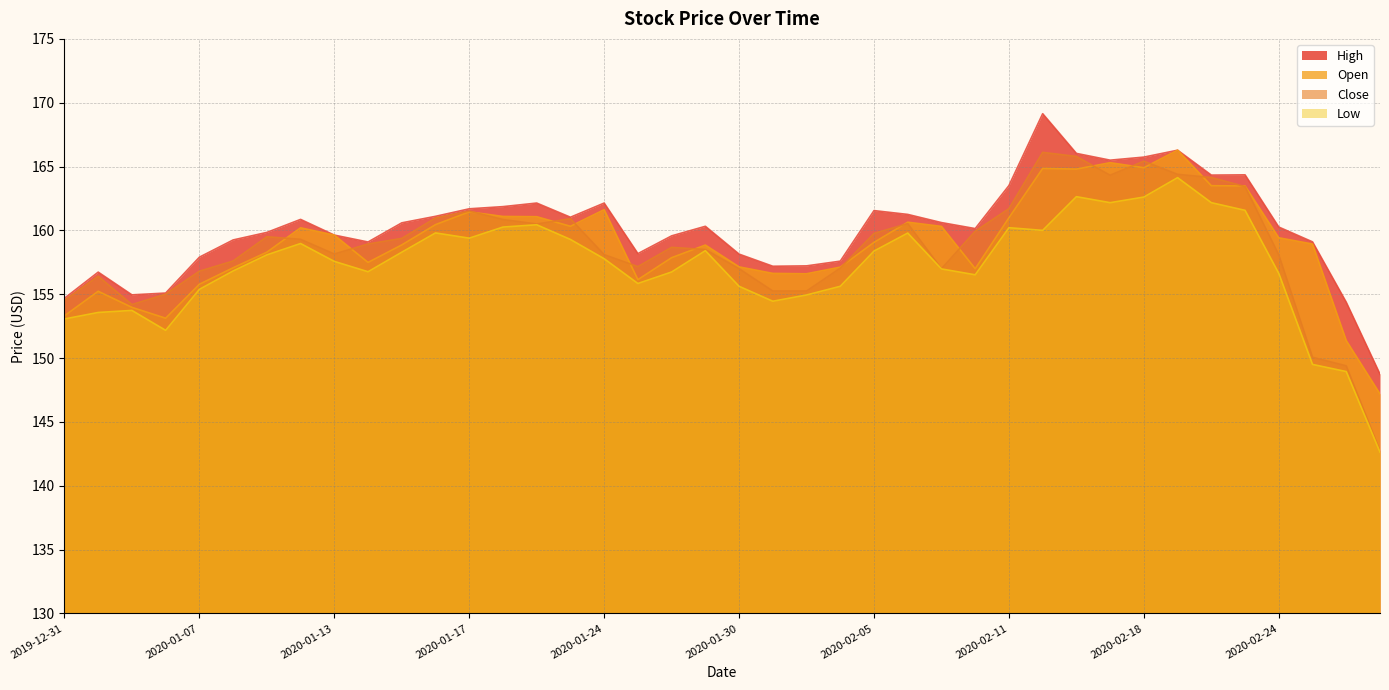

What is the highest value of the Open series?

166.3